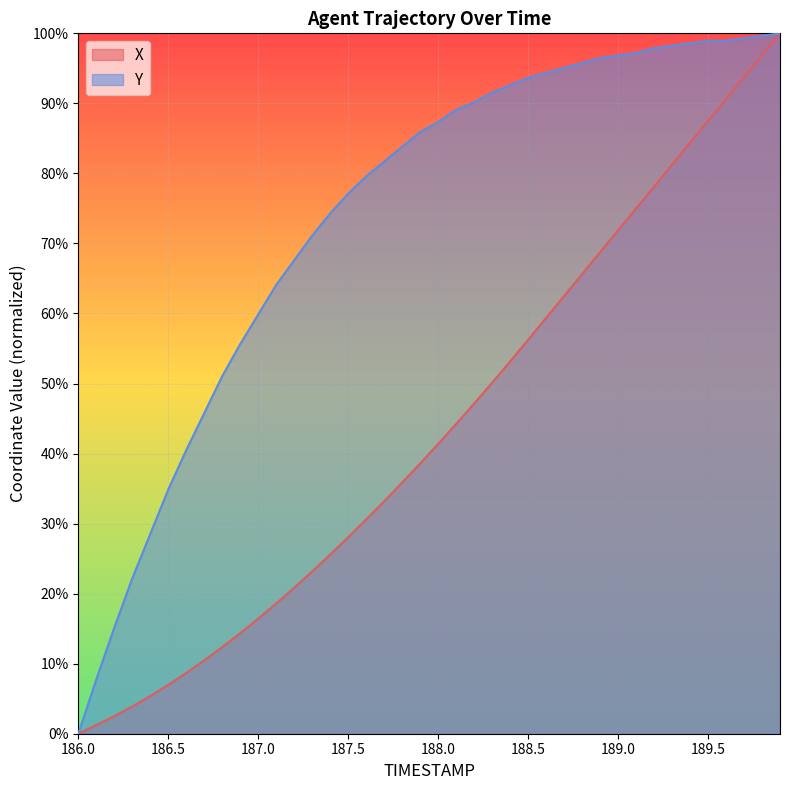

Is it true that Y equals 1.3 at 187.8?

False